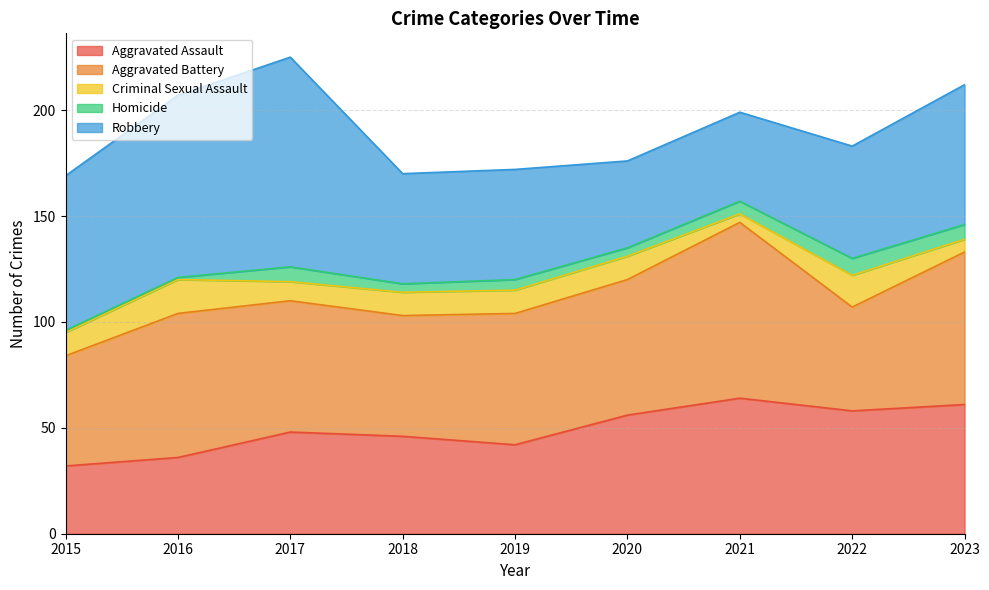

What value does the Robbery series have at 2021, to the nearest 10?

40